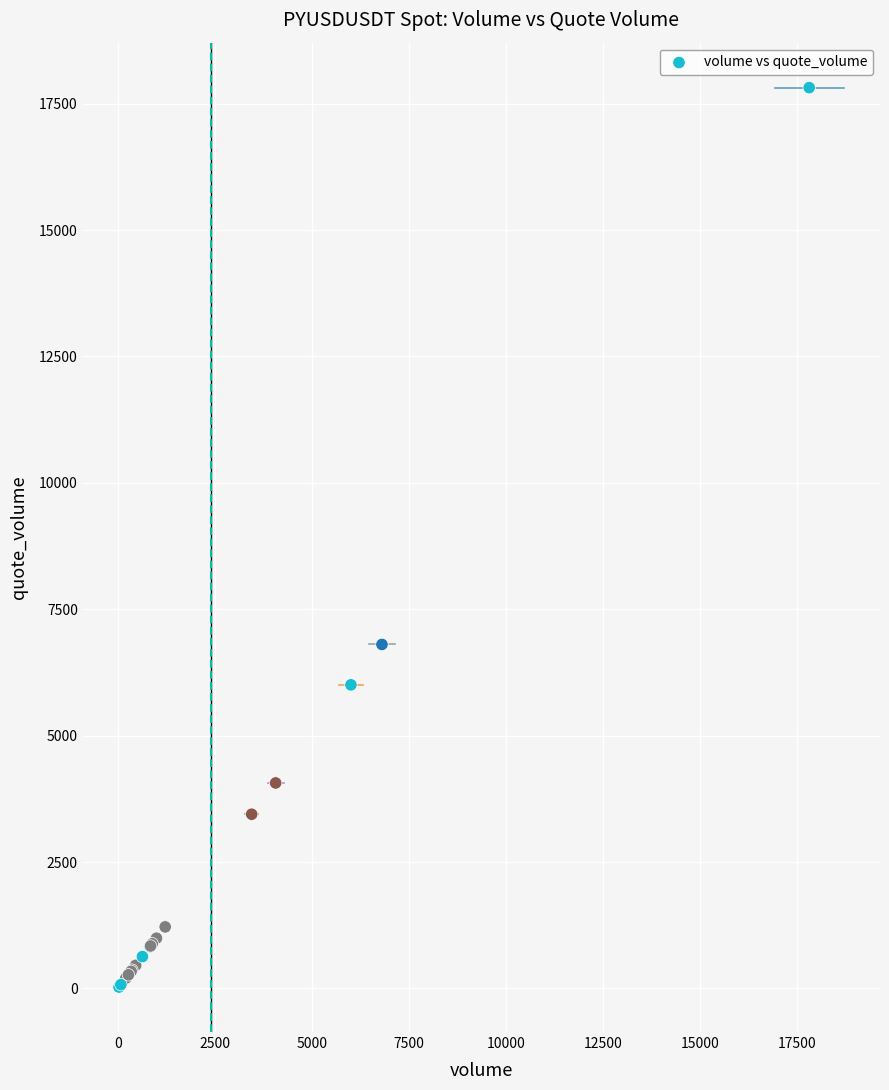

What Y value in the scatter plot is closest to 8922?

6804.0